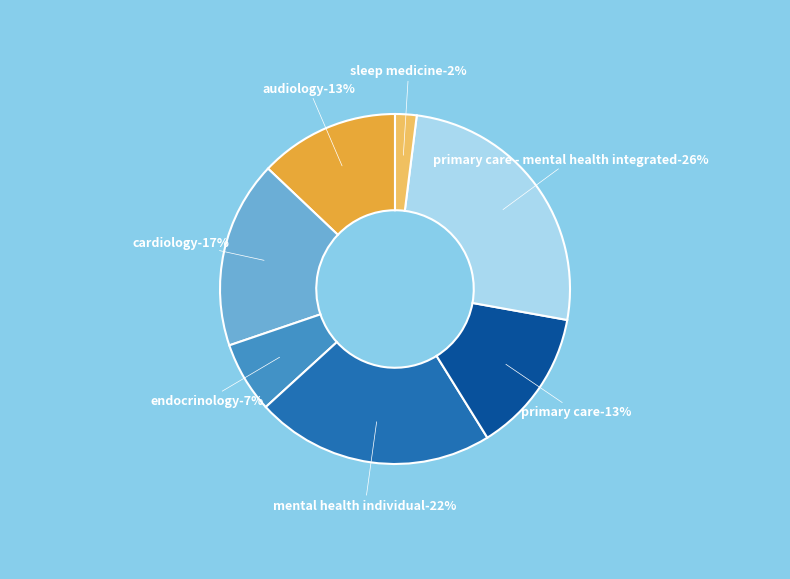

Between ENDOCRINOLOGY and PRIMARY CARE, which is larger?

PRIMARY CARE